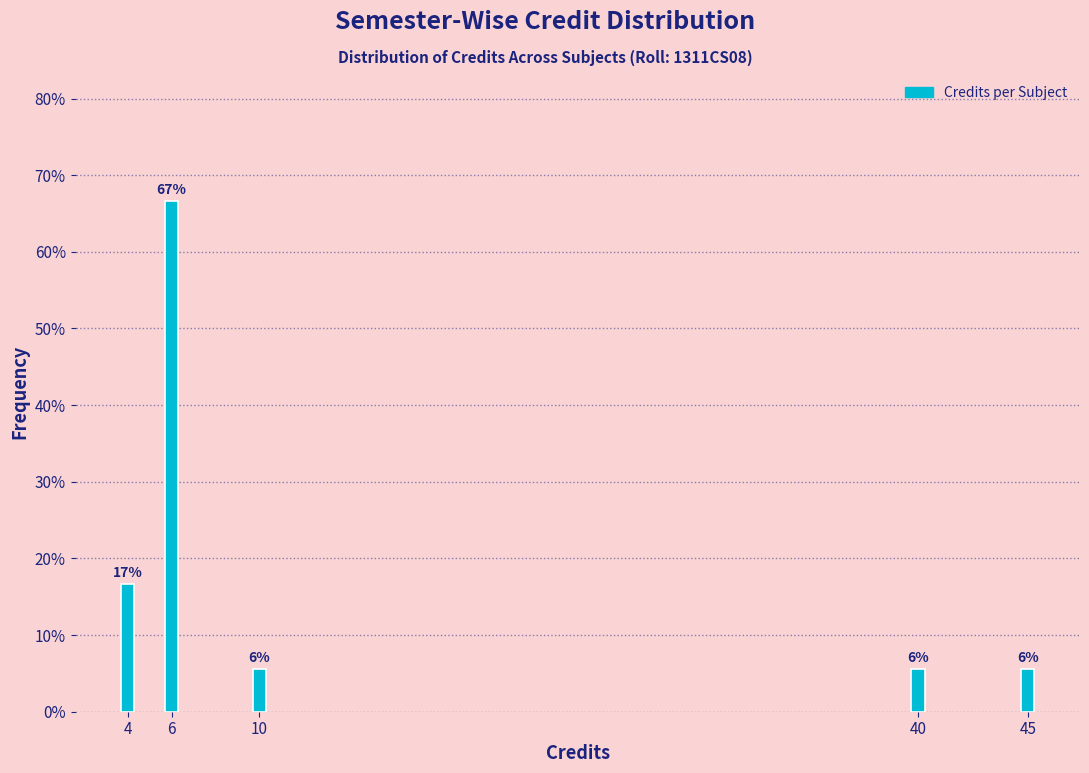

How many bars are there in total?

5